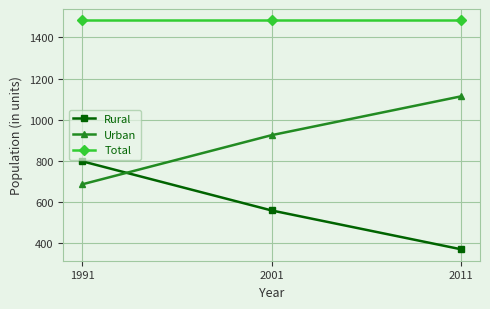

What is the total value across all series at 2001?

2966.0